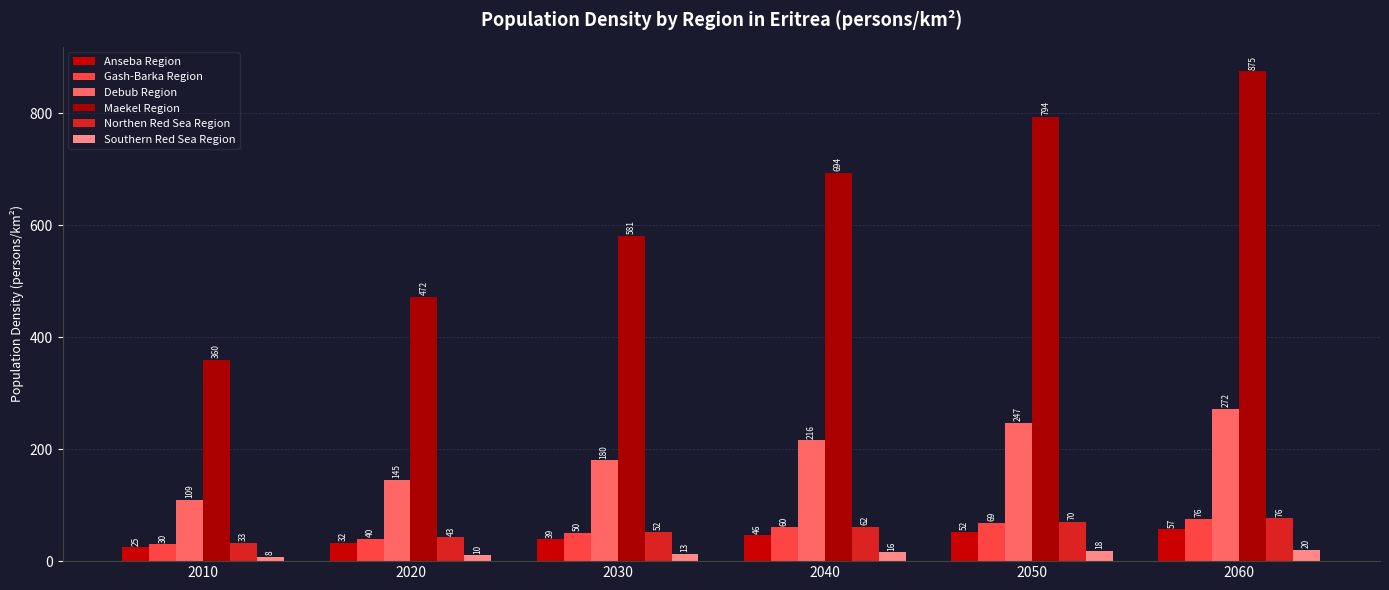

Is the value of Northen Red Sea Region at 2020 greater than the value of Southern Red Sea Region at 2050?

Yes